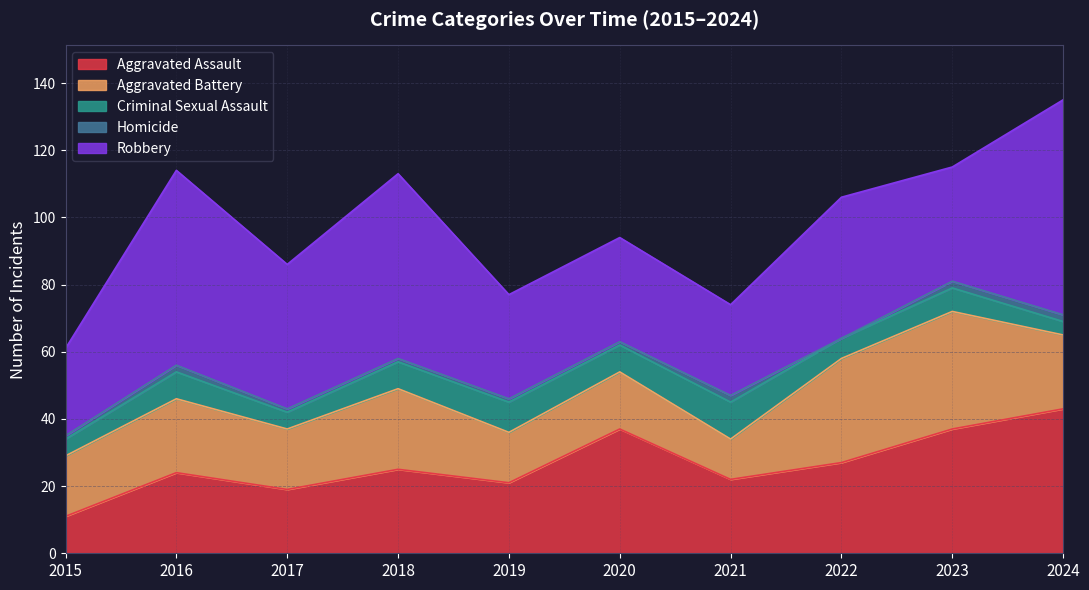

The value of Criminal Sexual Assault at 2019 is 9. True or false?

True